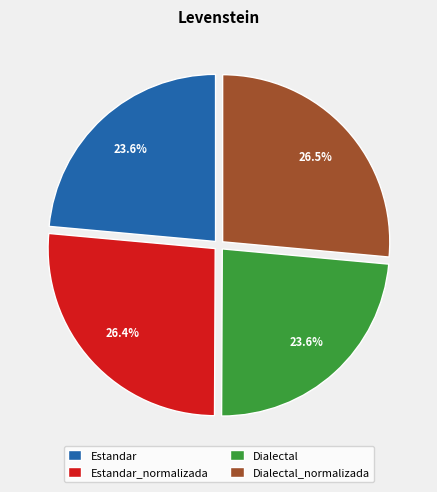

What percentage is the Dialectal_normalizada slice, to the nearest percent?

26%